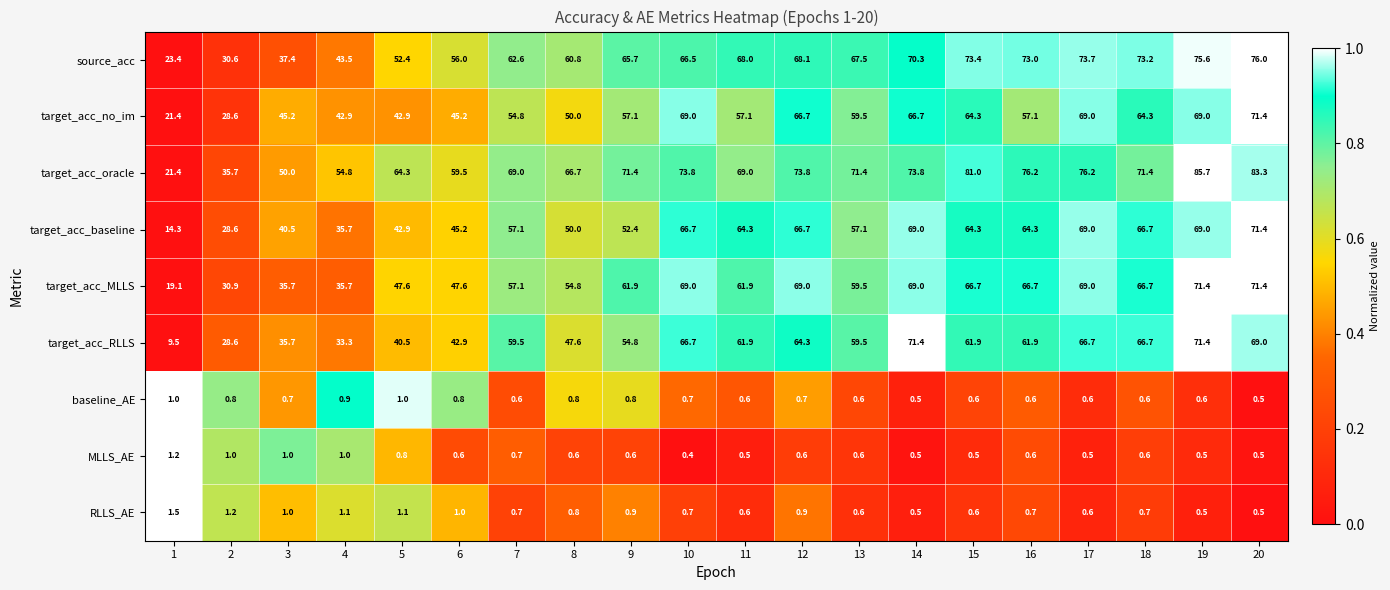

The value of target_acc_MLLS at 14 is 26.3. True or false?

False